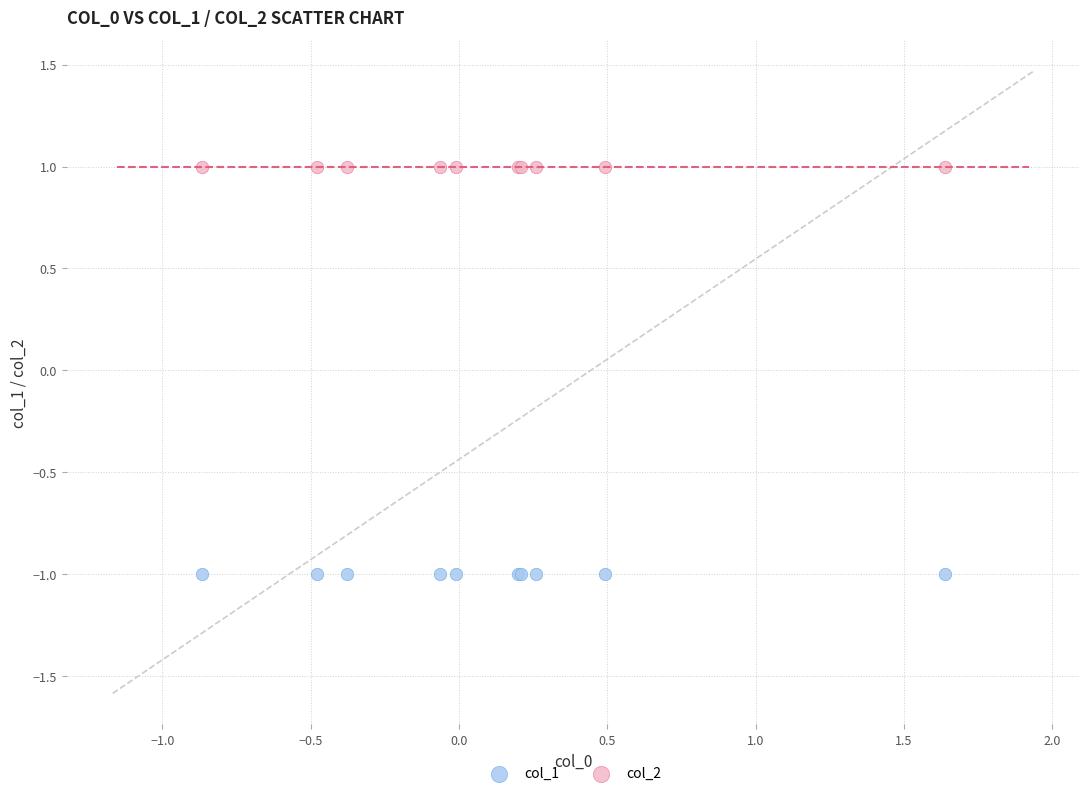

Which series reaches the minimum Y coordinate?

col_1